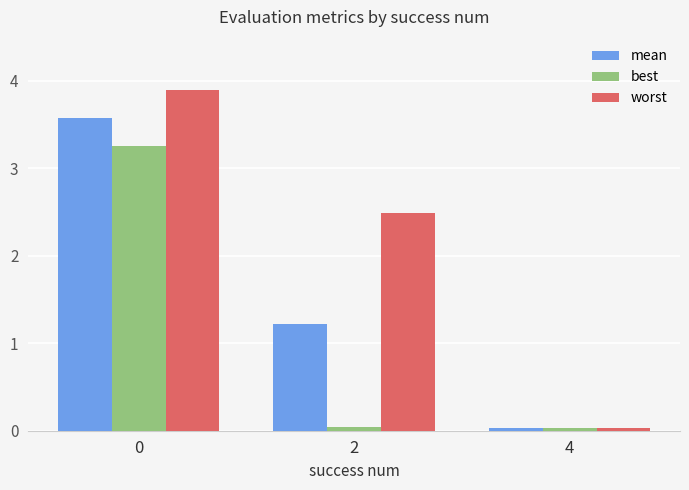

Which series has the largest total across all categories?

worst